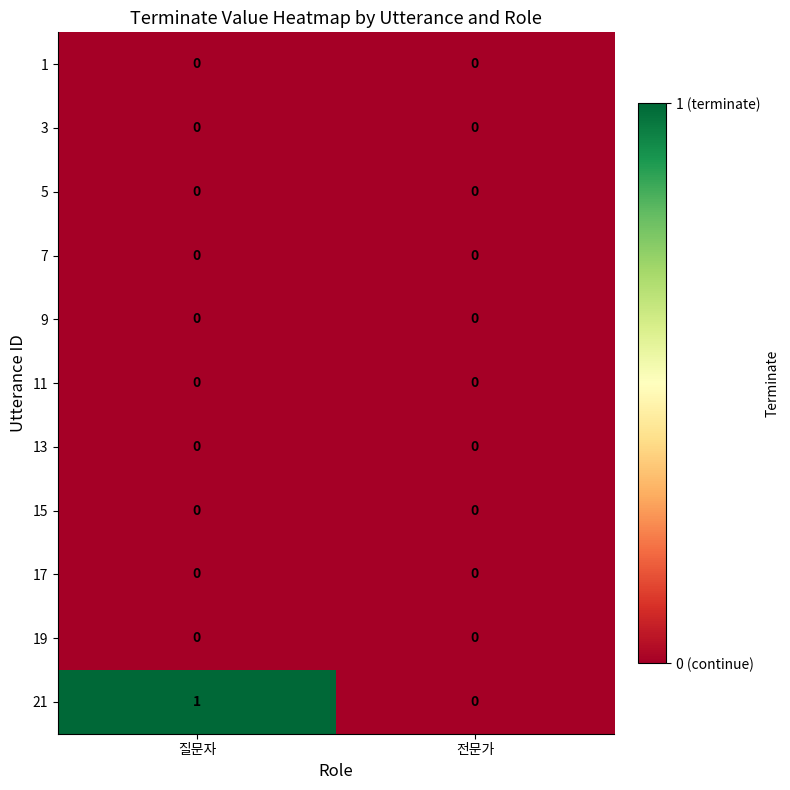

Which series has the largest range (max minus min)?

21